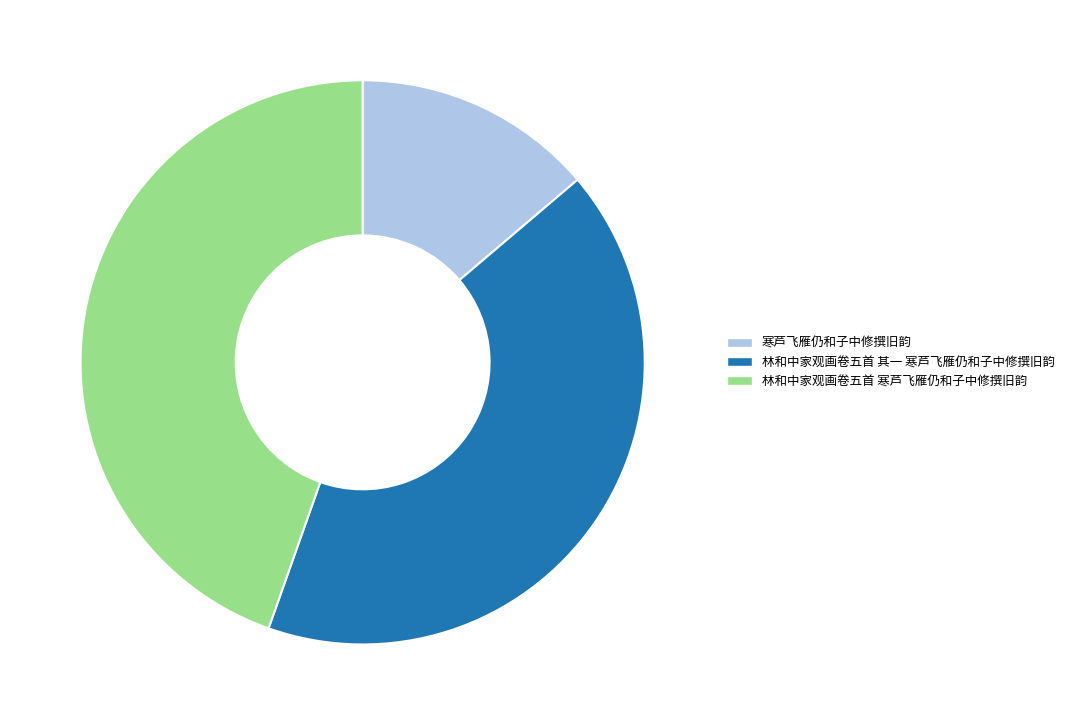

Is 林和中家观画卷五首 寒芦飞雁仍和子中修撰旧韵 the majority of the pie?

No